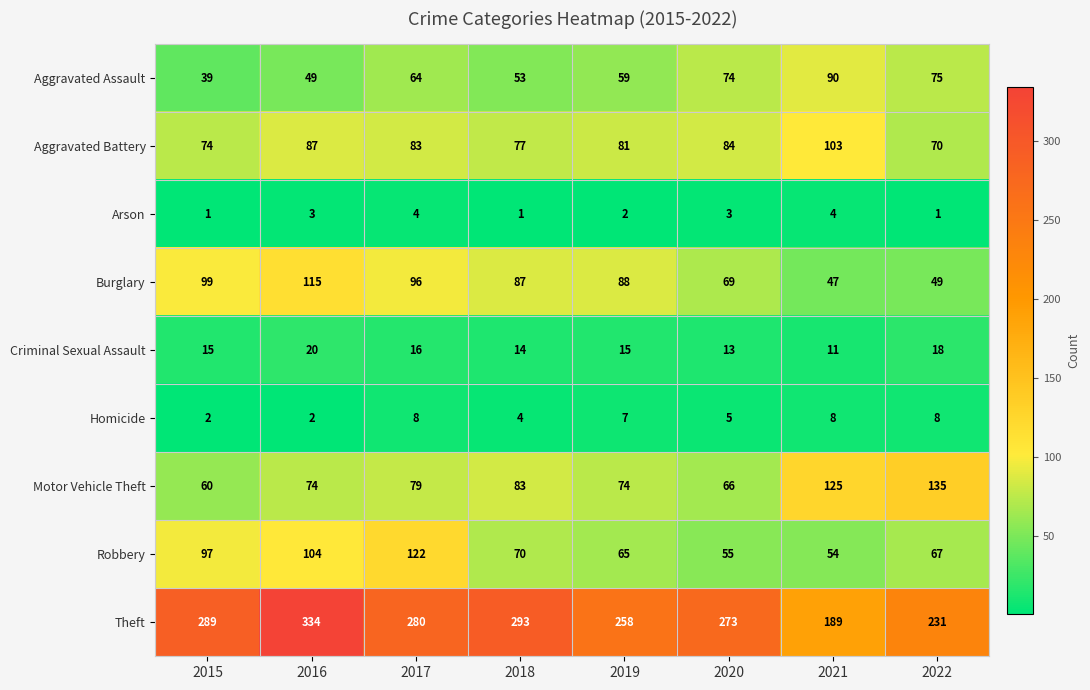

What is the difference between the maximum and second lowest values in the Homicide series?

6